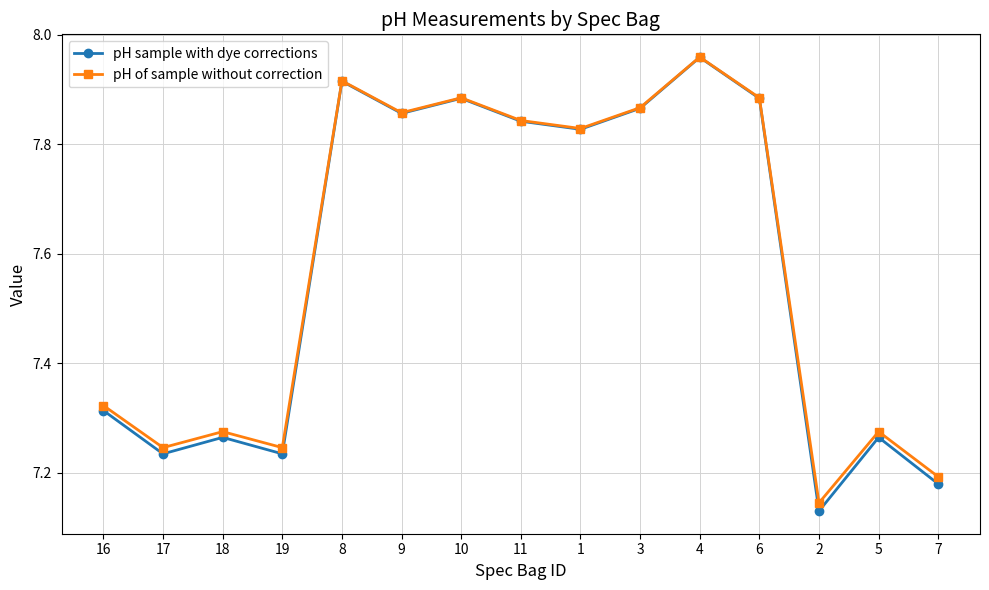

Is the value of pH of sample without correction at 19 greater than the value of pH sample with dye corrections at 6?

No